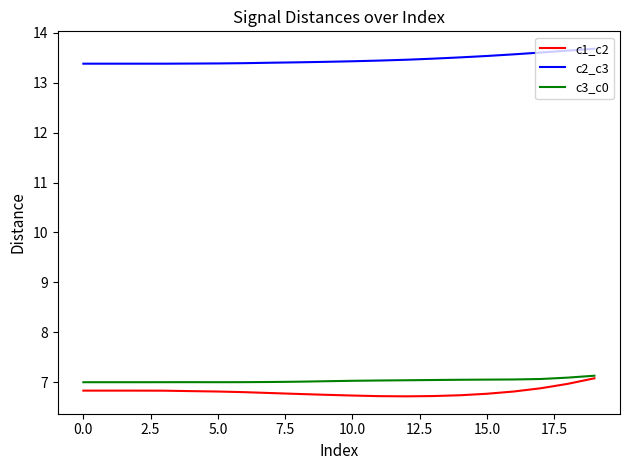

Which series has the largest total across all categories?

c2_c3